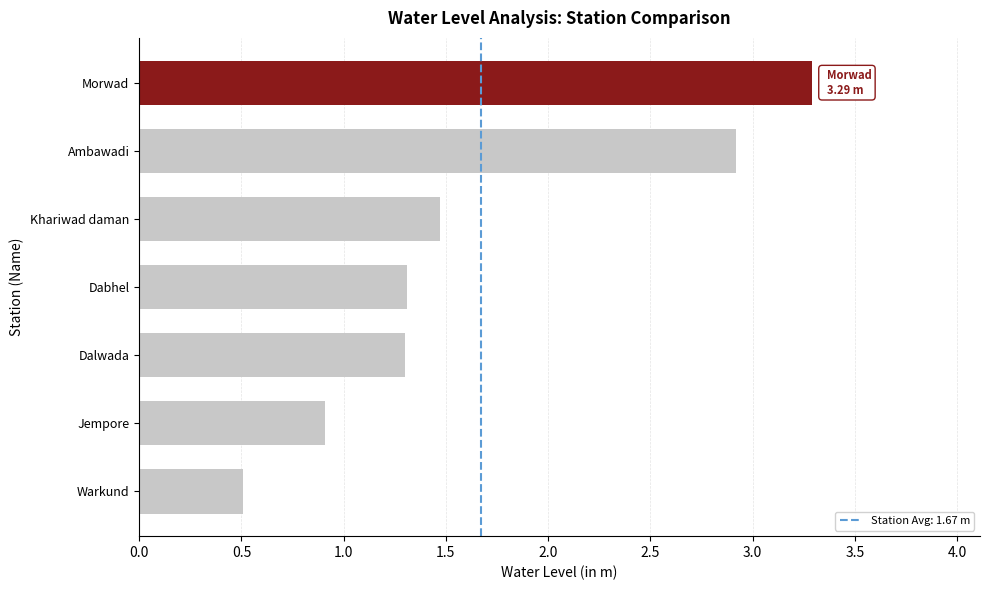

The value at Jempore is 0.3. True or false?

False